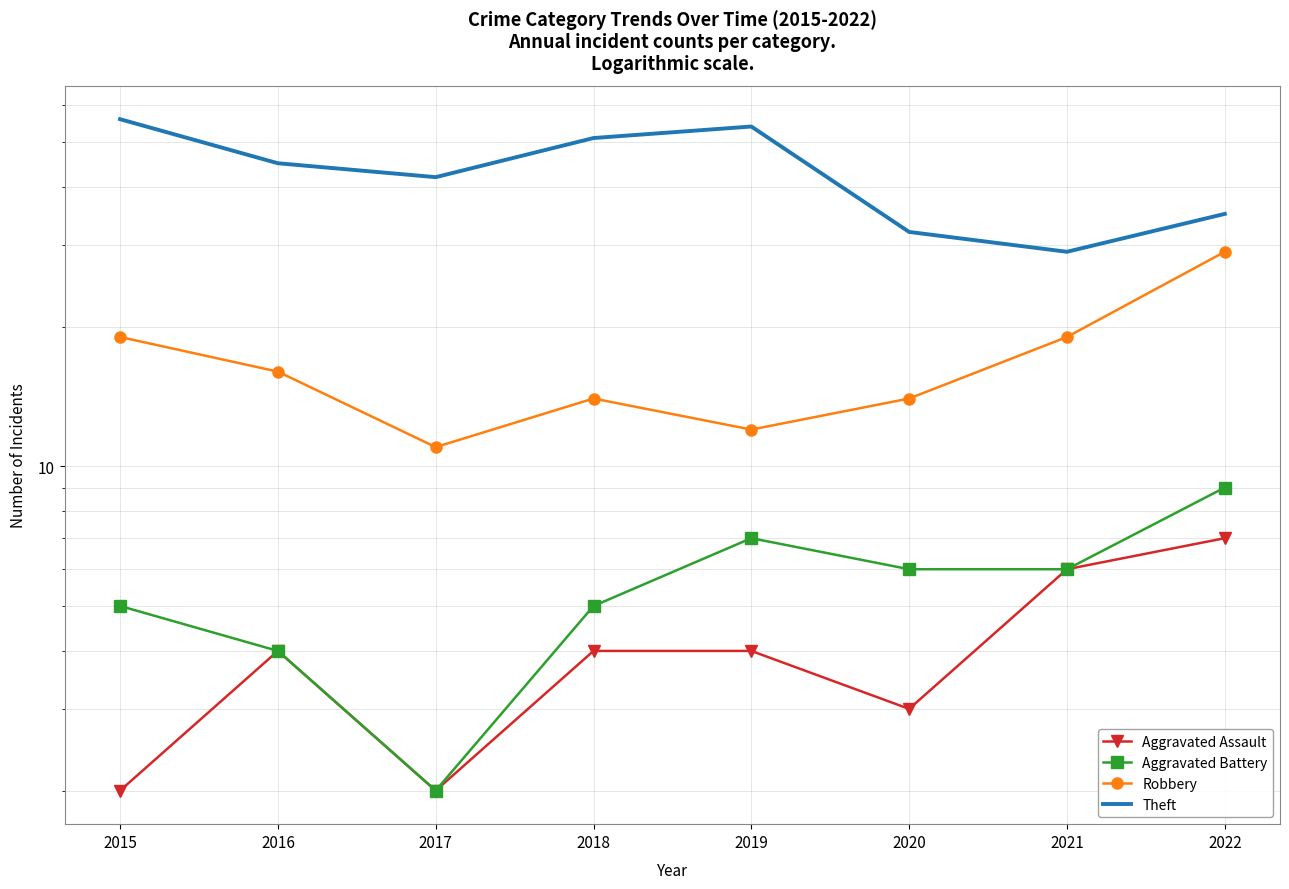

List the series in order of their peak value, lowest first.

Aggravated Assault, Aggravated Battery, Robbery, Theft